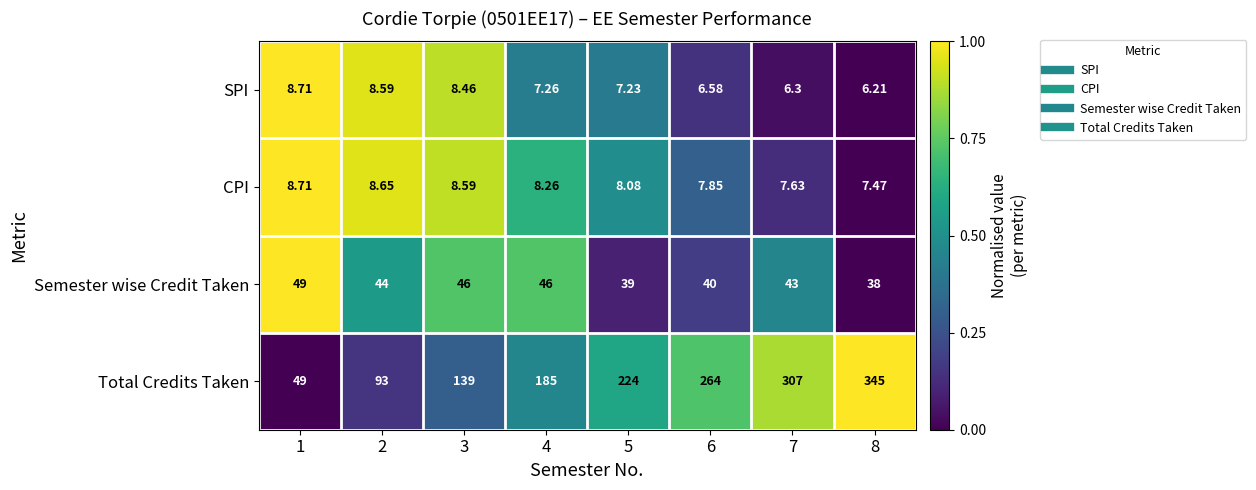

Rank the series at 5 from highest to lowest value.

Total Credits Taken, Semester wise Credit Taken, CPI, SPI